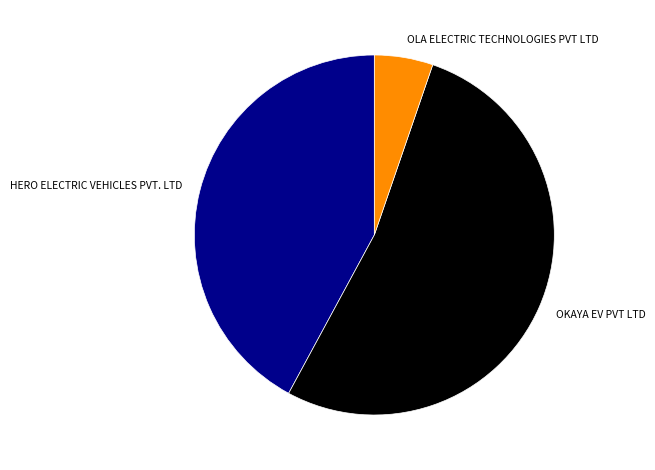

Rank the categories by value from highest to lowest.

OKAYA EV PVT LTD, HERO ELECTRIC VEHICLES PVT. LTD, OLA ELECTRIC TECHNOLOGIES PVT LTD